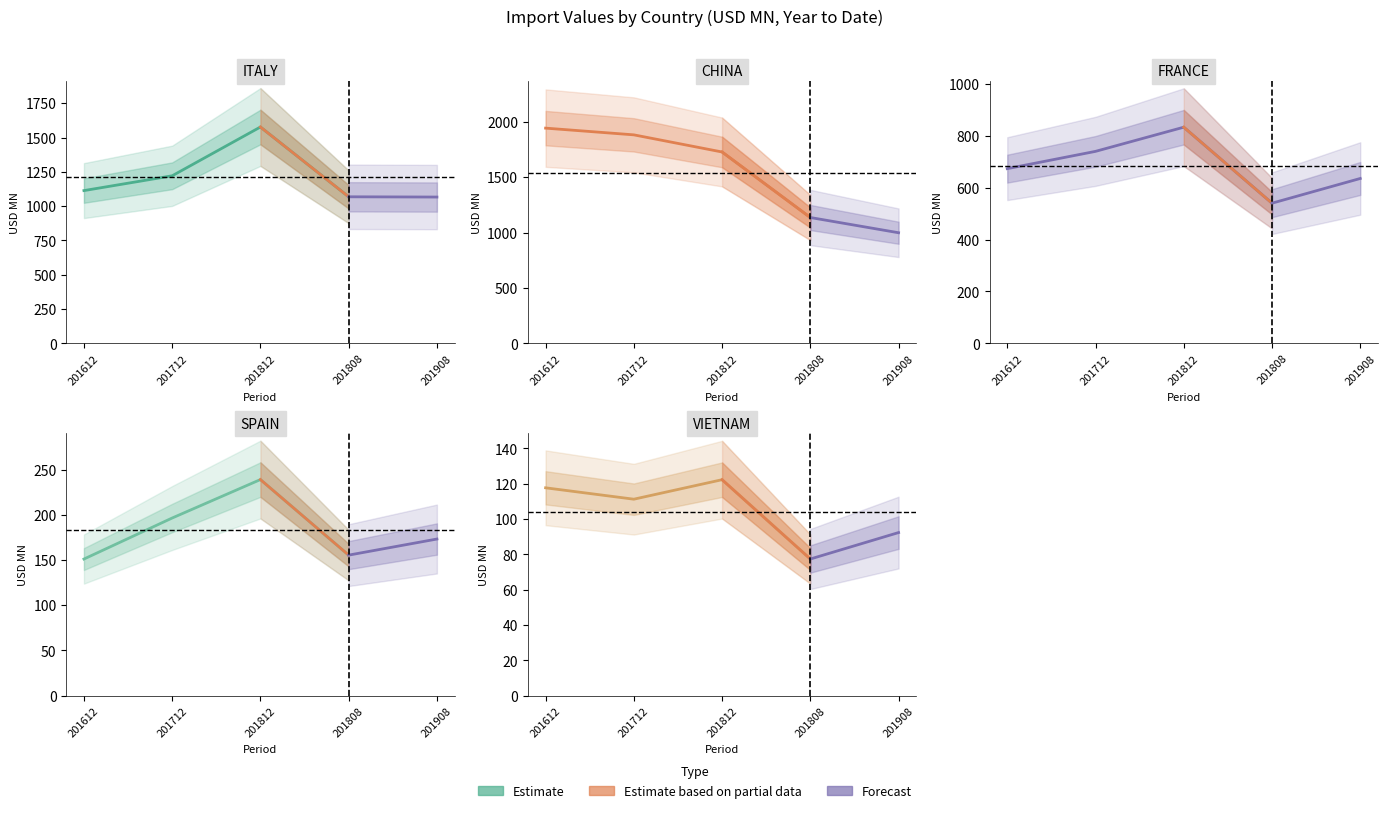

What is the maximum value shown in the chart?

1942.8